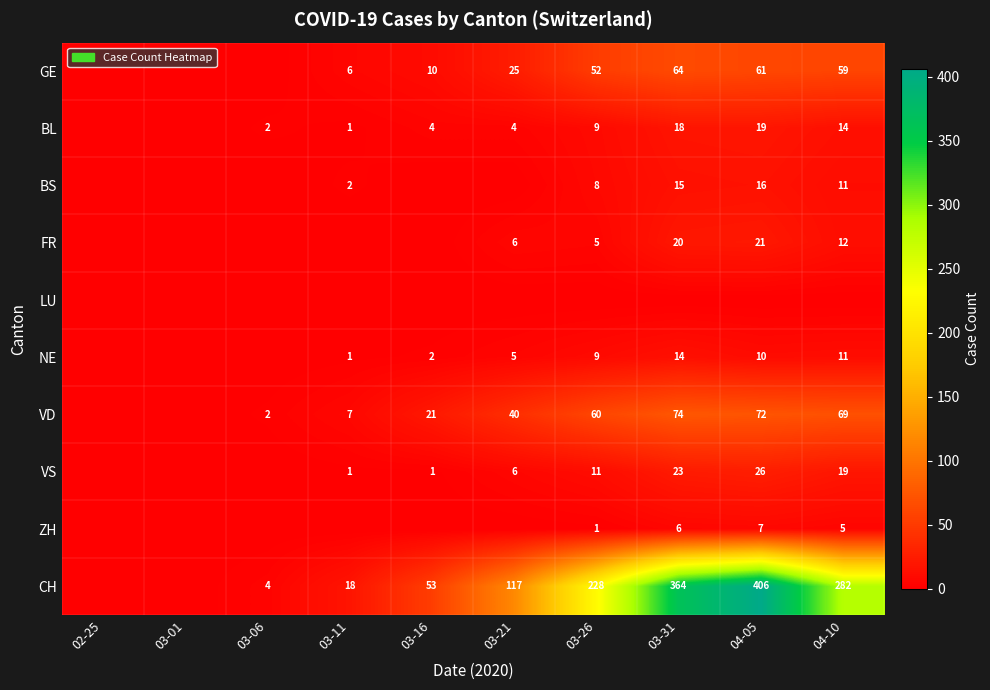

What is the sum of the ZH values at 04-05 and 03-31?

13